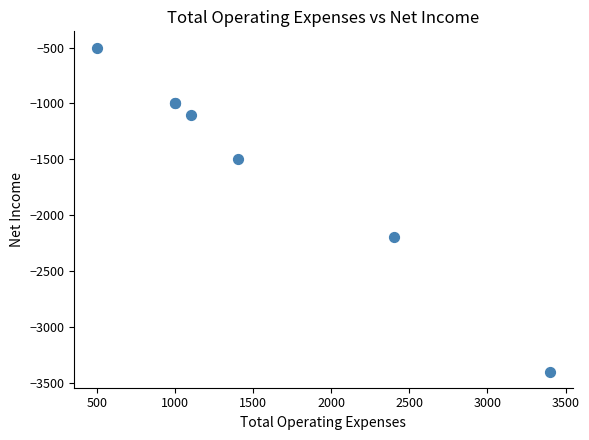

What Y value in the scatter plot is closest to -1950?

-2200